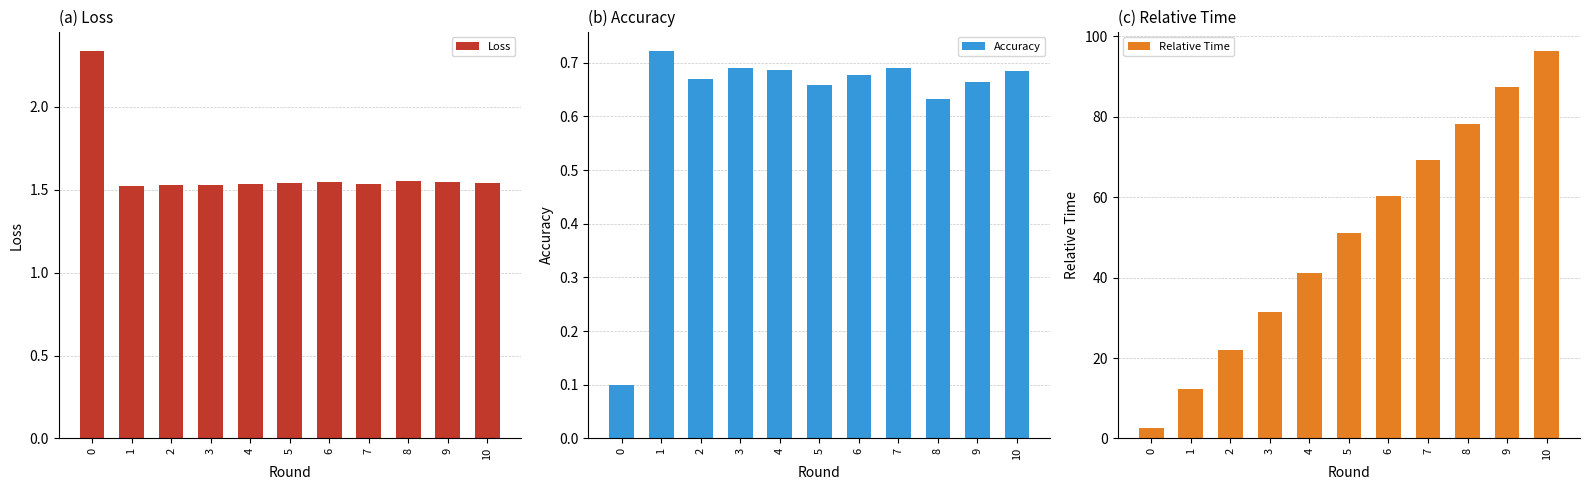

What is the difference between the highest and lowest values at 1?

11.7